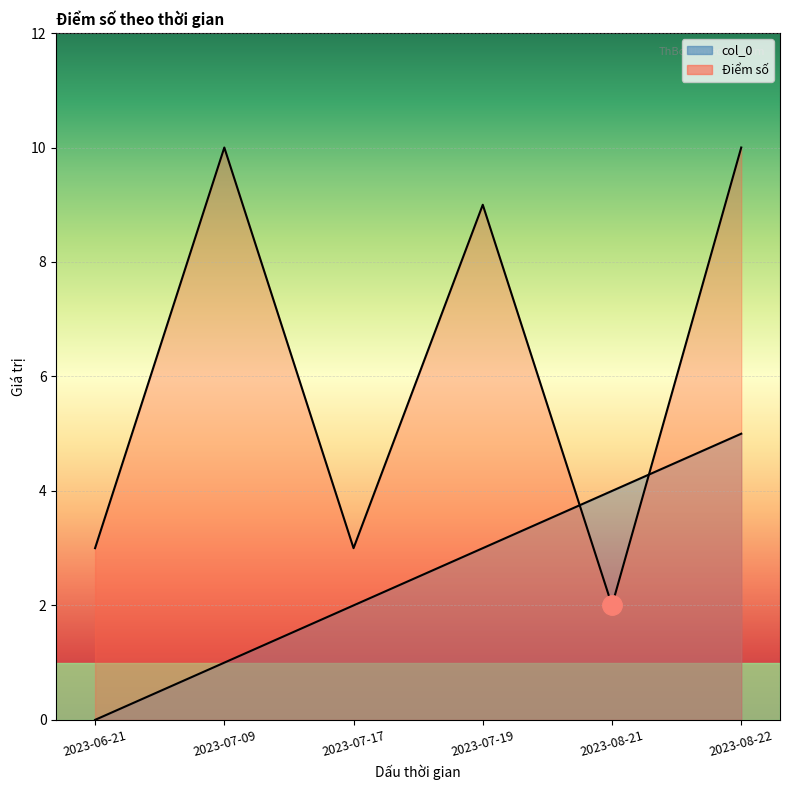

What is the total value across all series at 2023-06-21?

3